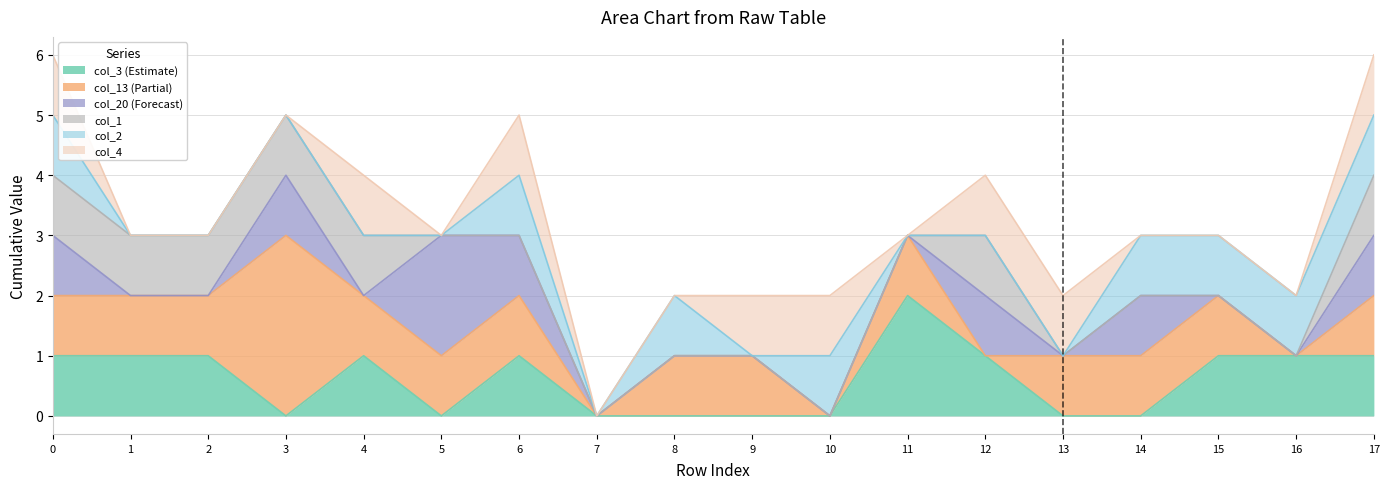

Where is the first local maximum for col_1?

1